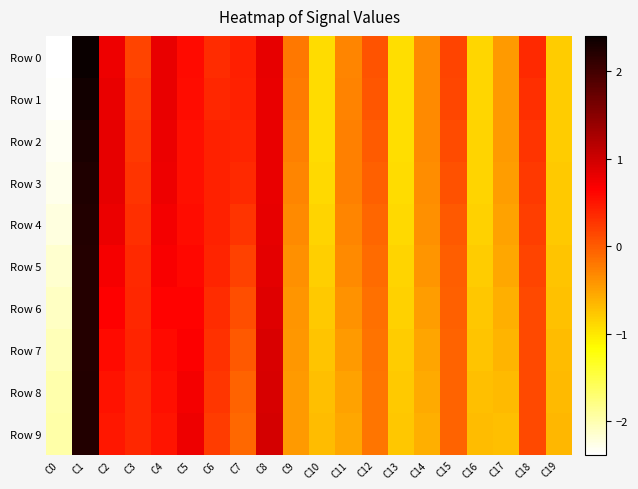

At C15, list the series in order from largest to smallest.

Row 0, Row 1, Row 2, Row 3, Row 4, Row 5, Row 6, Row 9, Row 7, Row 8